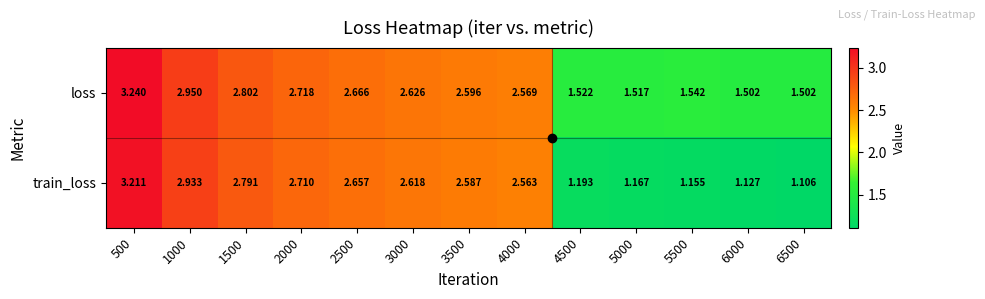

At which category is the sum across all series the highest?

500